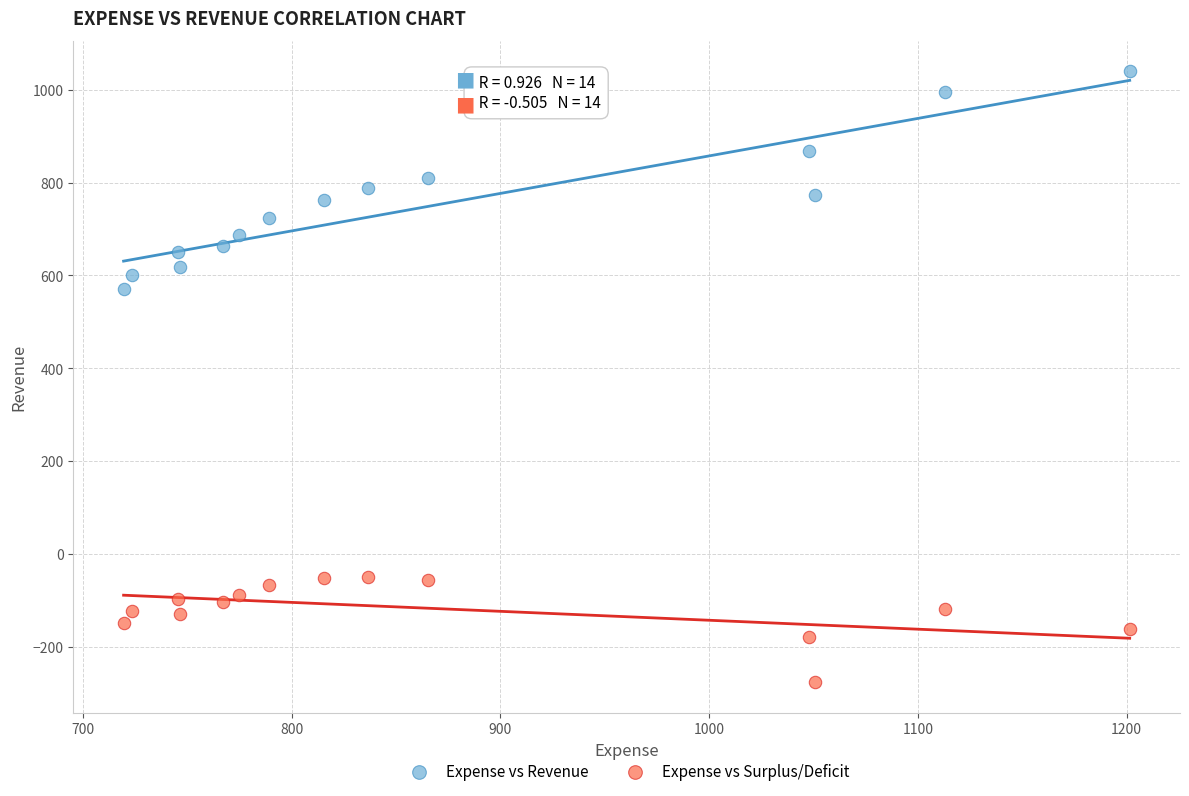

Across all series, what Y value is closest to 381?

570.6